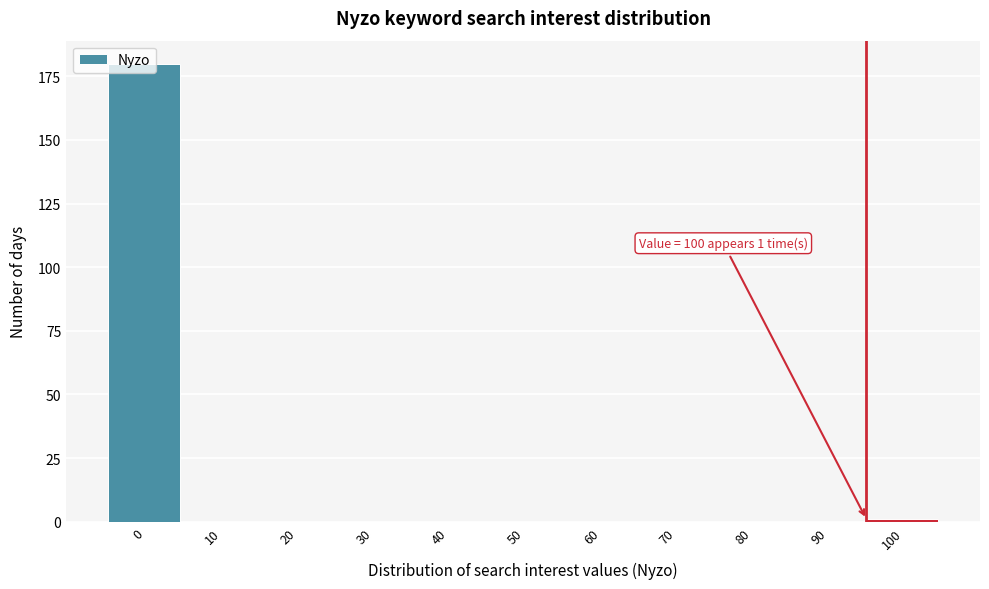

What is the maximum value shown in the chart?

180